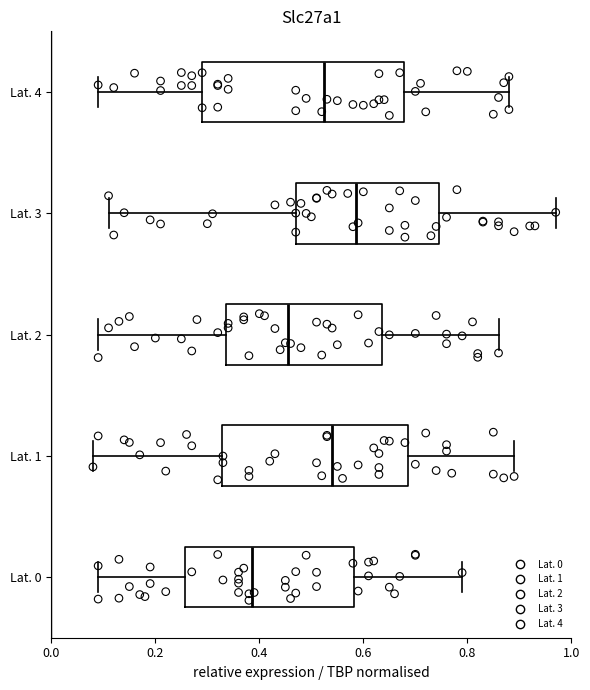

Reading bottom to top, transcribe this box plot: for each box, give where its median line is, the range the box spans, and where its two whiskers end, as read against the x-axis. The values are not printed on the chart, so give them approximately, as read against the axis.

Lat. 0: median 0.38, box 0.26 to 0.58, whiskers 0.10 to 0.80
Lat. 1: median 0.54, box 0.32 to 0.68, whiskers 0.08 to 0.90
Lat. 2: median 0.46, box 0.34 to 0.64, whiskers 0.10 to 0.86
Lat. 3: median 0.58, box 0.48 to 0.74, whiskers 0.12 to 0.98
Lat. 4: median 0.52, box 0.30 to 0.68, whiskers 0.10 to 0.88